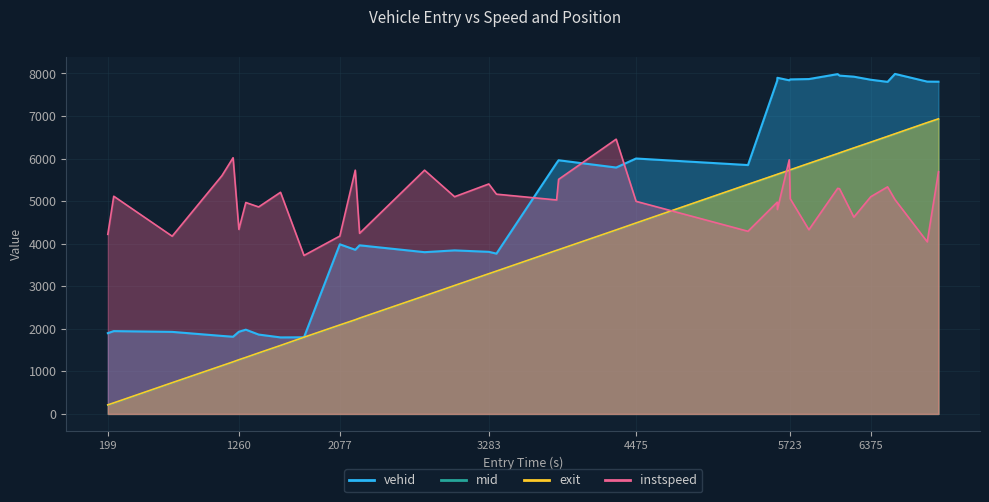

Which series has the largest total across all categories?

vehid